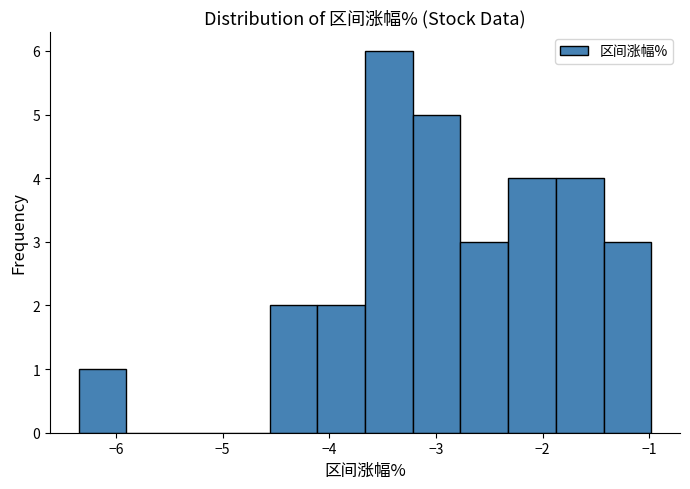

Reading left to right, transcribe this chart: for each bar, give the range it covers on the x-axis and its height. Neither the bar edges nor the heights are printed on the chart, so give them approximately, as read against the axes.

-6.3 to -5.9: 1
-5.9 to -5.5: 0
-5.5 to -5.0: 0
-5.0 to -4.6: 0
-4.6 to -4.1: 2
-4.1 to -3.7: 2
-3.7 to -3.2: 6
-3.2 to -2.8: 5
-2.8 to -2.3: 3
-2.3 to -1.9: 4
-1.9 to -1.4: 4
-1.4 to -1.0: 3